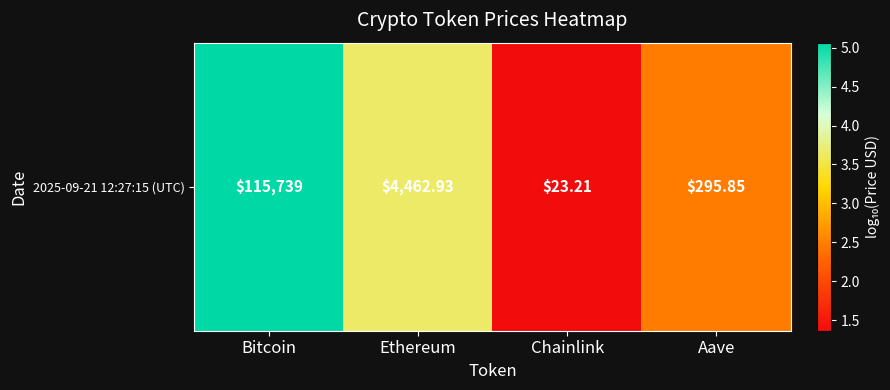

How many values are below 3?

2